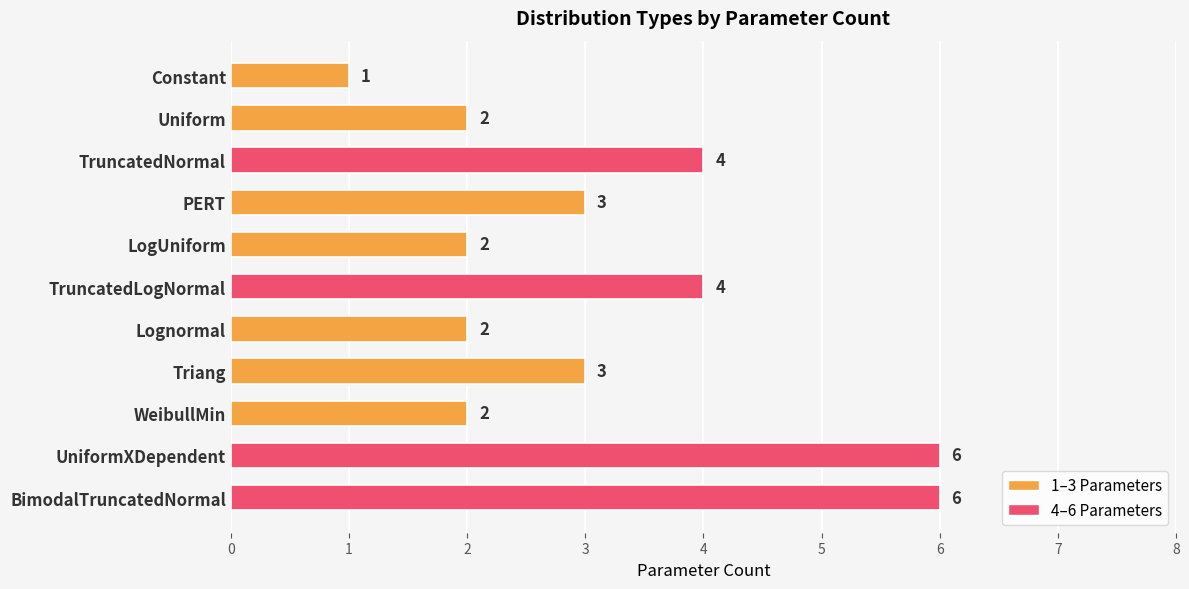

How many distinct data groups are displayed?

1